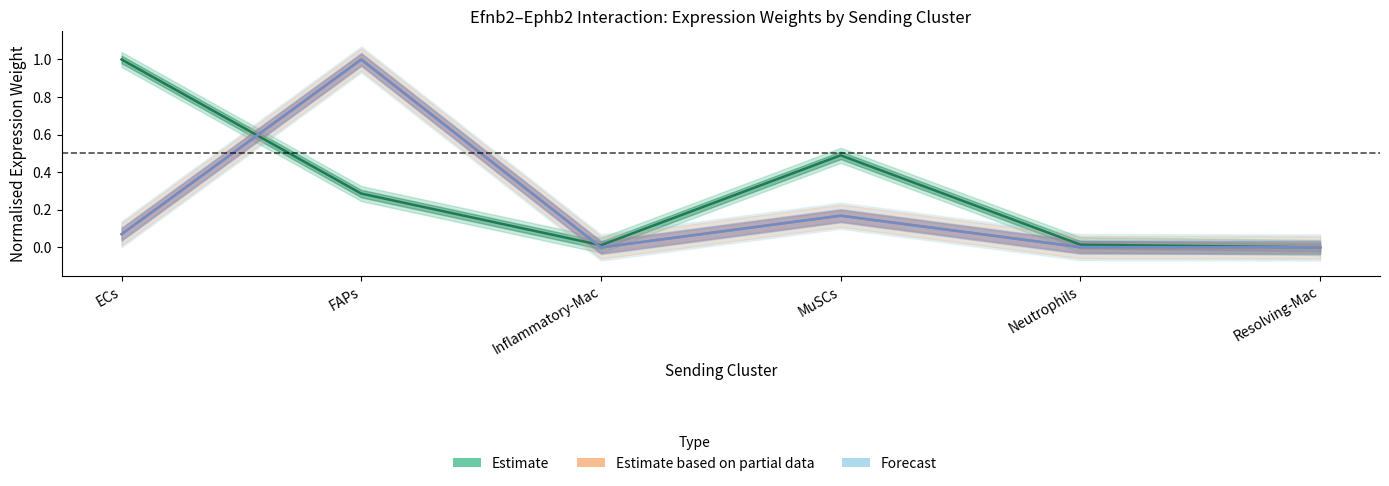

What is the approximate value of Estimate at FAPs?

0.3